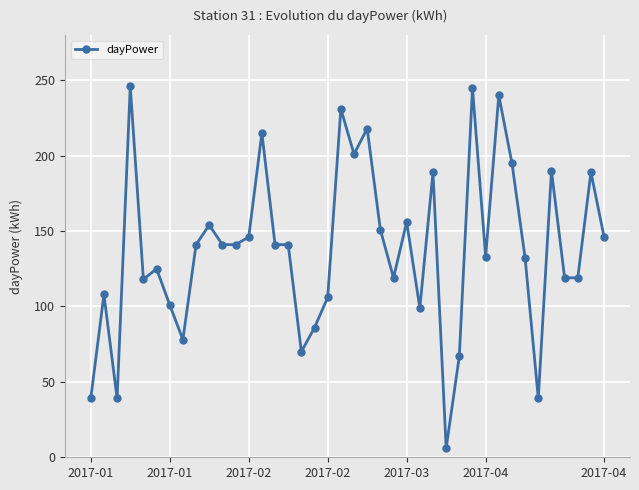

What is the greatest value displayed?

246